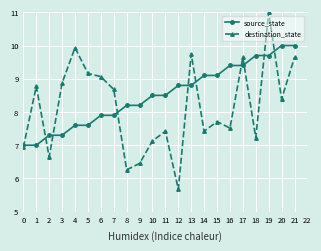

Where is destination_state nearest to the value 8?

15